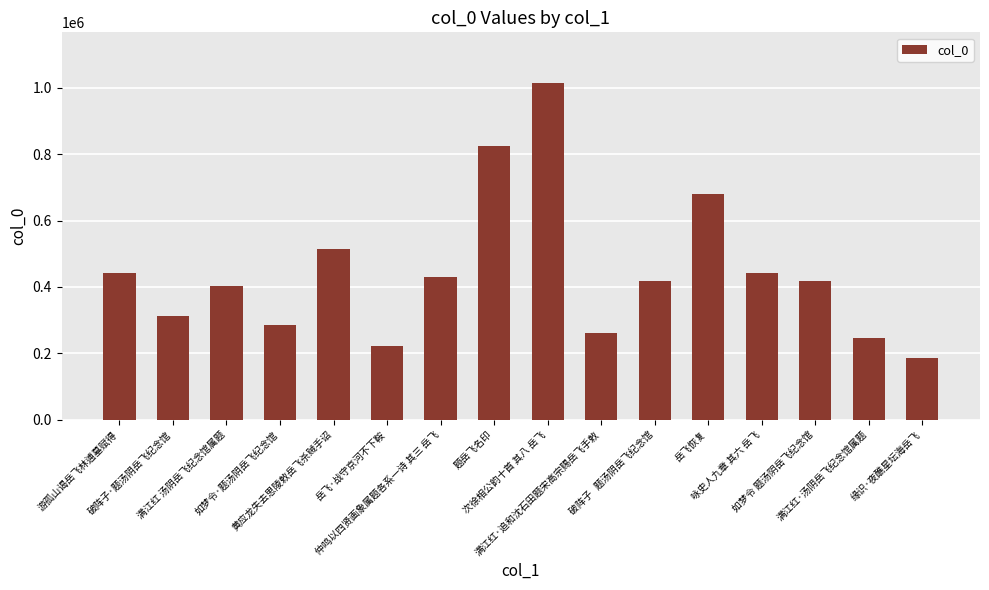

What is the minimum value shown in the chart?

185879